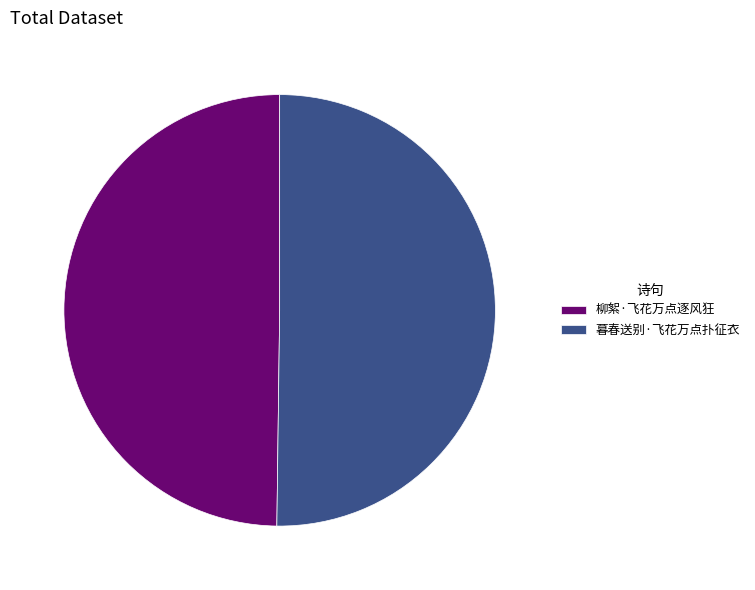

Is the sum of 暮春送别·飞花万点扑征衣 and 柳絮·飞花万点逐风狂 greater than half?

Yes